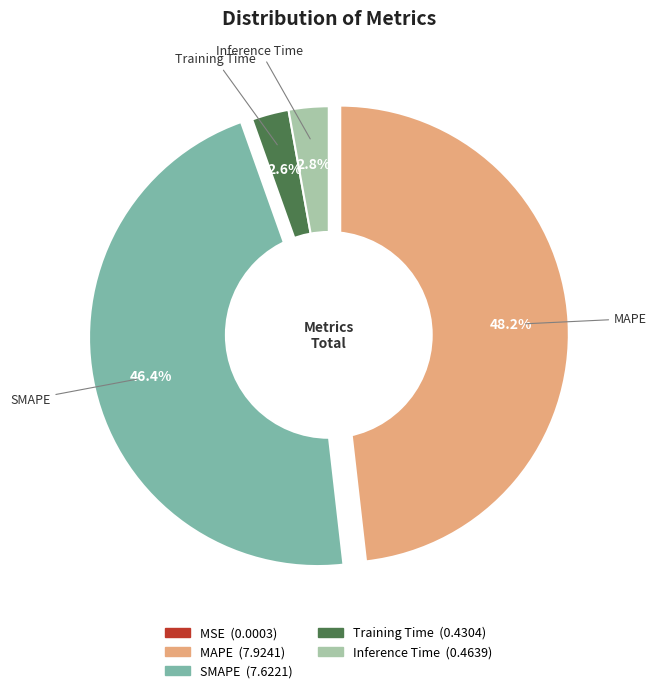

Which slice is the largest?

MAPE